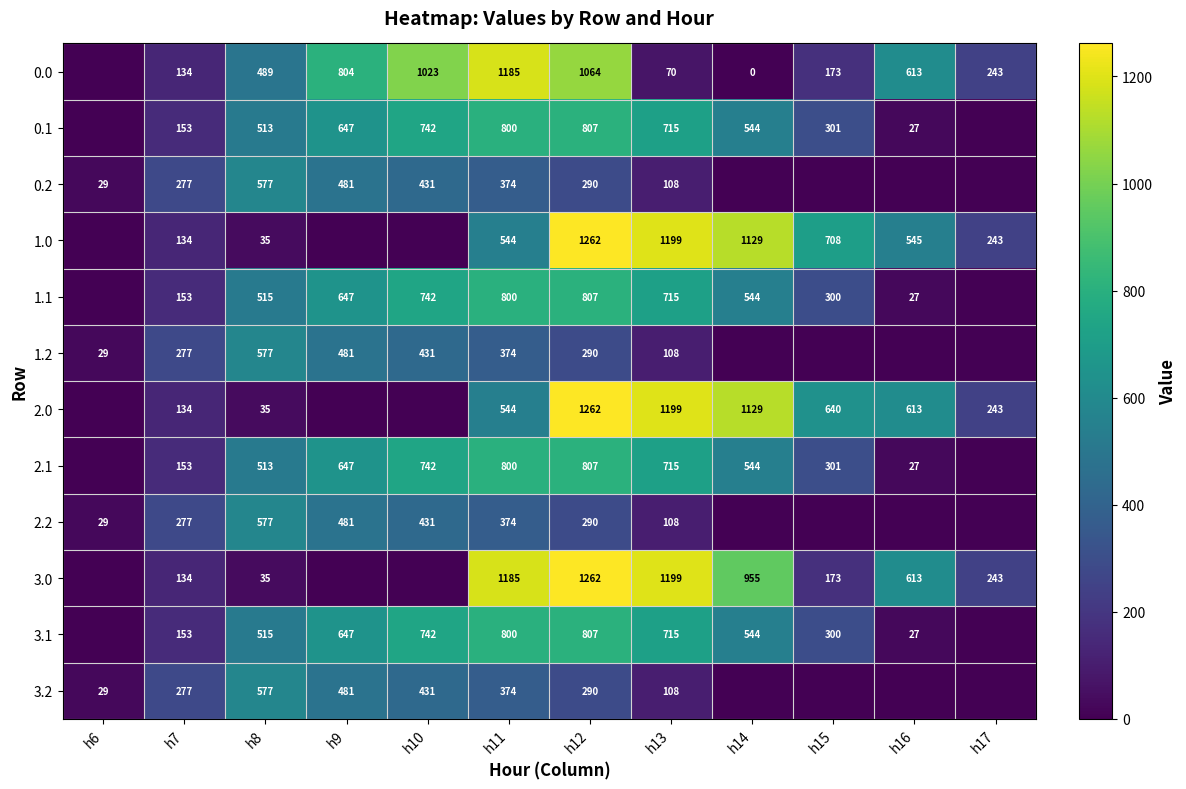

Is it true that 1.1 equals 153 at h7?

True